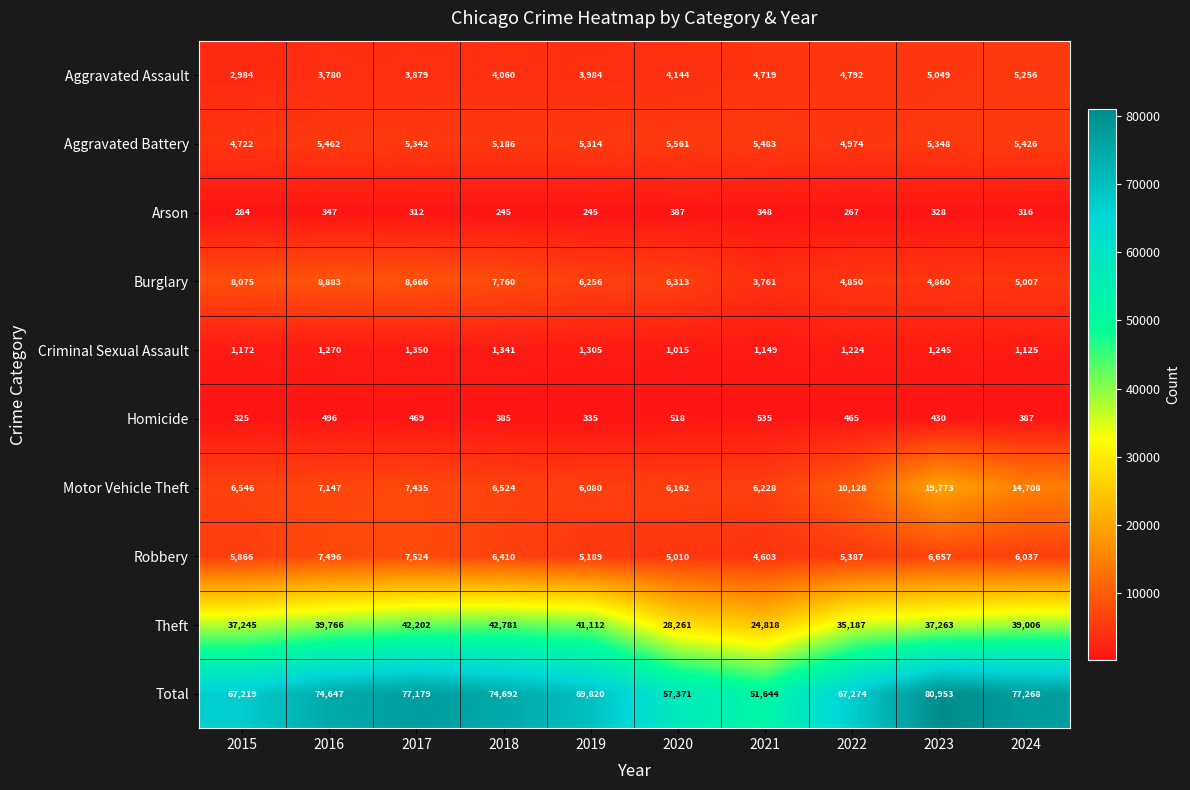

At which category is the sum across all series the highest?

2023